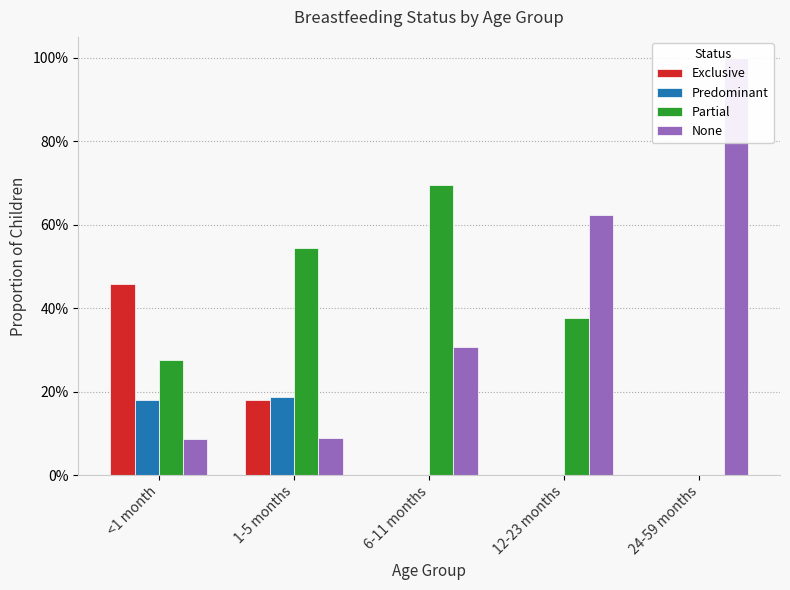

How many Predominant values are between 0 and 1?

5